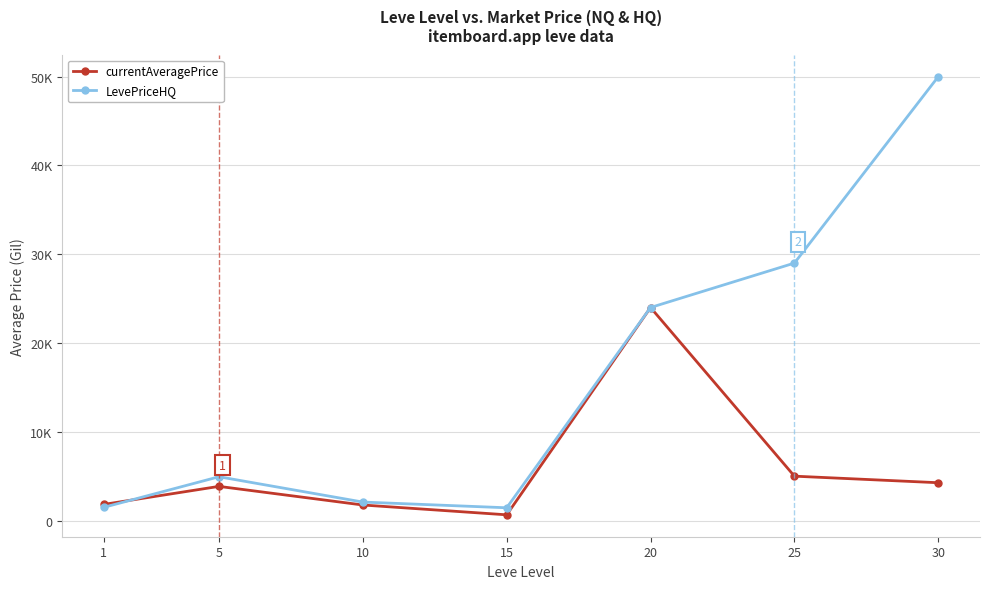

Does the chart have visible grid lines?

Yes